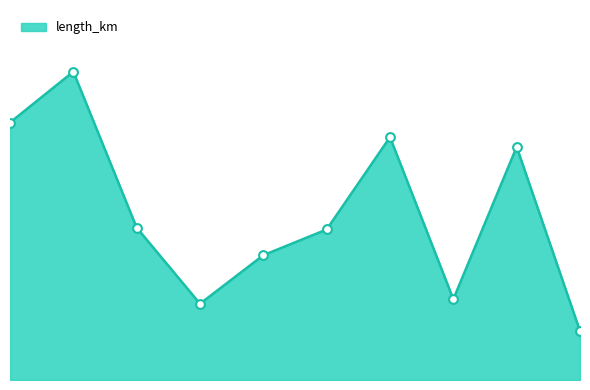

Between 2 and 1, which is larger?

1